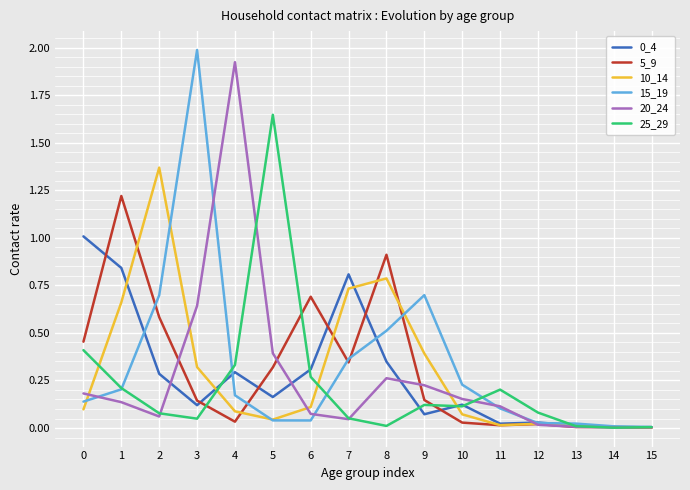

The 5_9 series shows 0.6 at 2. True or false?

True